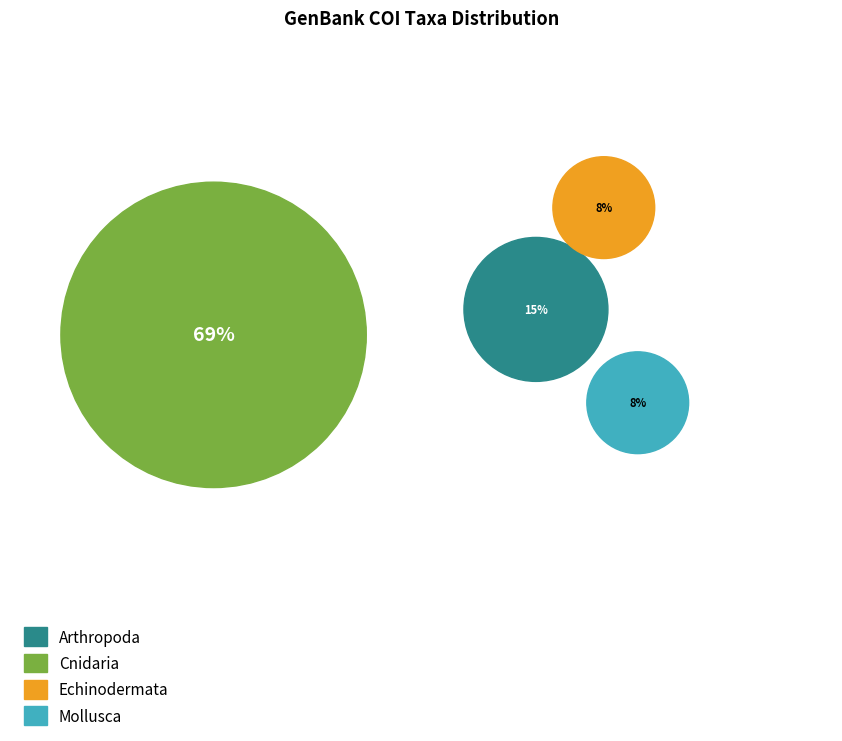

Is it true that Arthropoda is 15% of the pie?

True